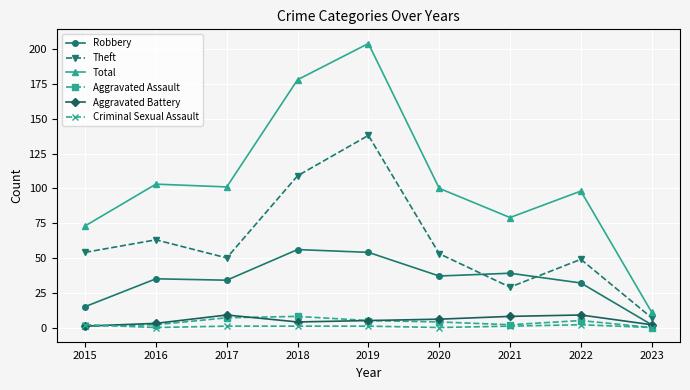

Reading left to right, extract all data points from this chart.

Robbery: 15	35	34	56	54	37	39	32	2
Theft: 54	63	50	109	138	53	29	49	7
Total: 73	103	101	178	204	100	79	98	11
Aggravated Assault: 1	2	7	8	5	4	2	5	0
Aggravated Battery: 1	3	9	4	5	6	8	9	2
Criminal Sexual Assault: 2	0	1	1	1	0	1	2	0